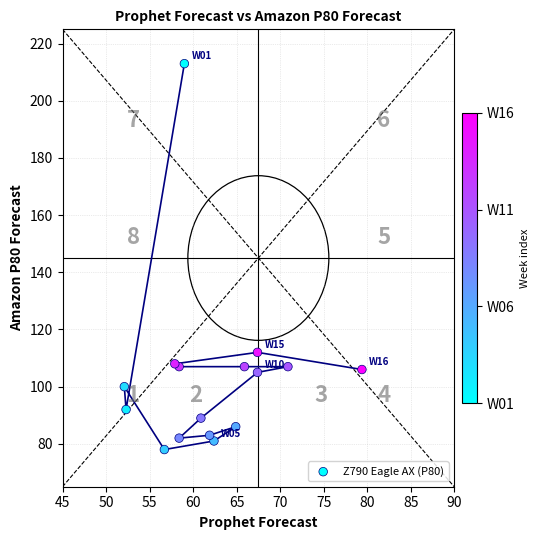

What Y value in the scatter plot is closest to 145?

112